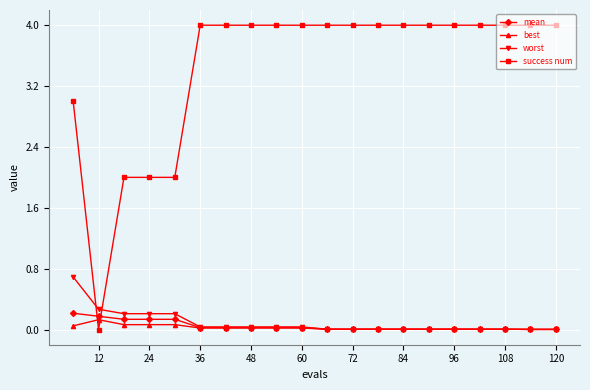

What is the value of the mean point at the 1st from the left?

0.2